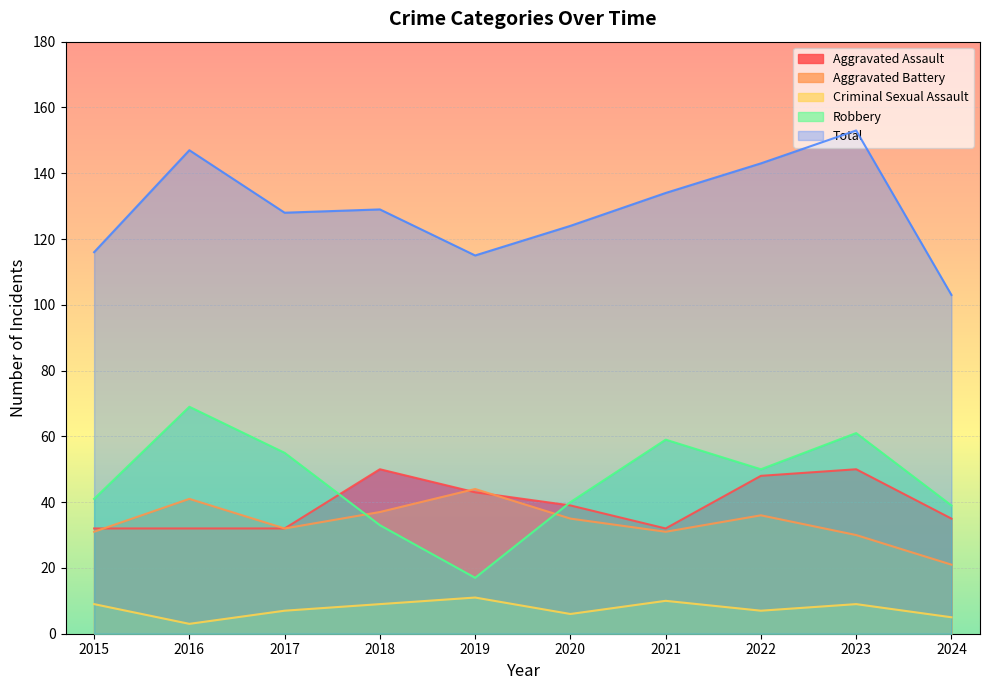

Where is Criminal Sexual Assault nearest to the value 7?

2017